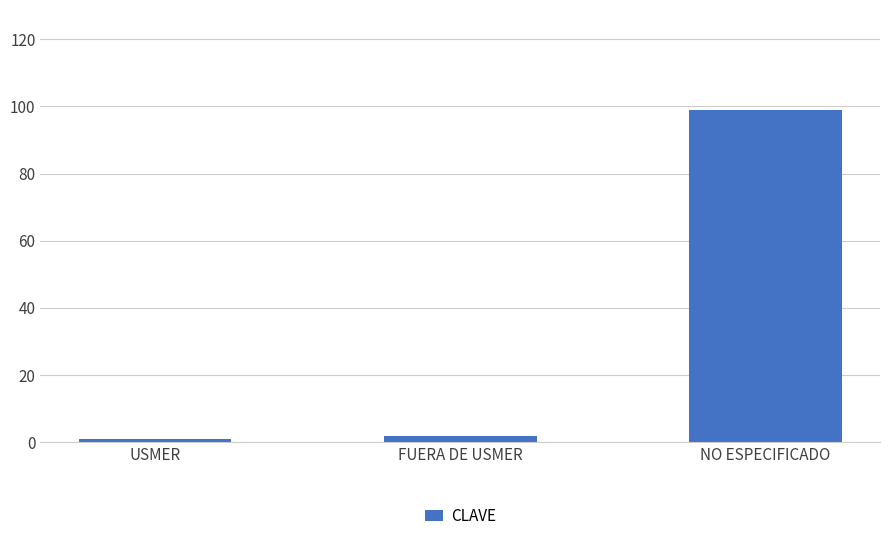

True or false: the data shows 99 at NO ESPECIFICADO.

True